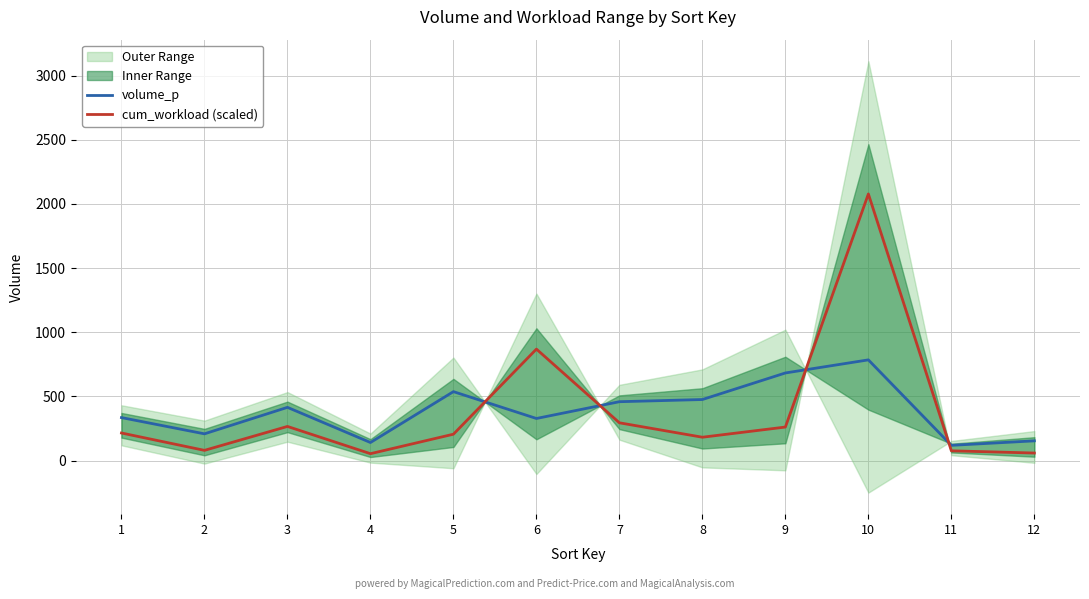

What is the value of the cum_workload (scaled) point at the 7th from the left?

294.6